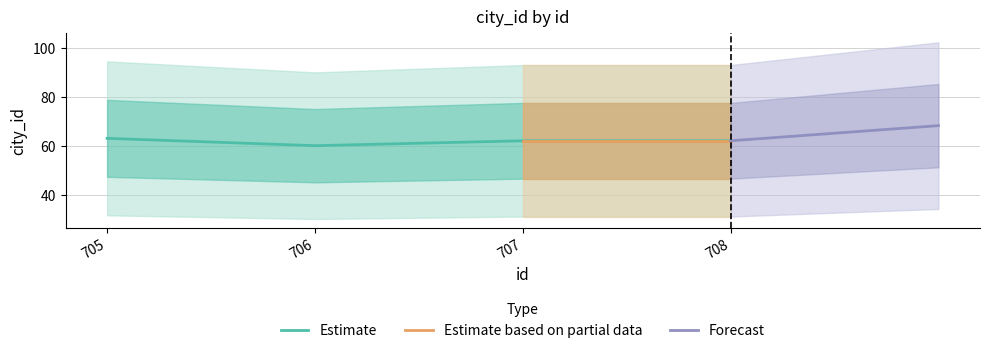

In Estimate, how many points are lower than both neighbors (excluding endpoints)?

1